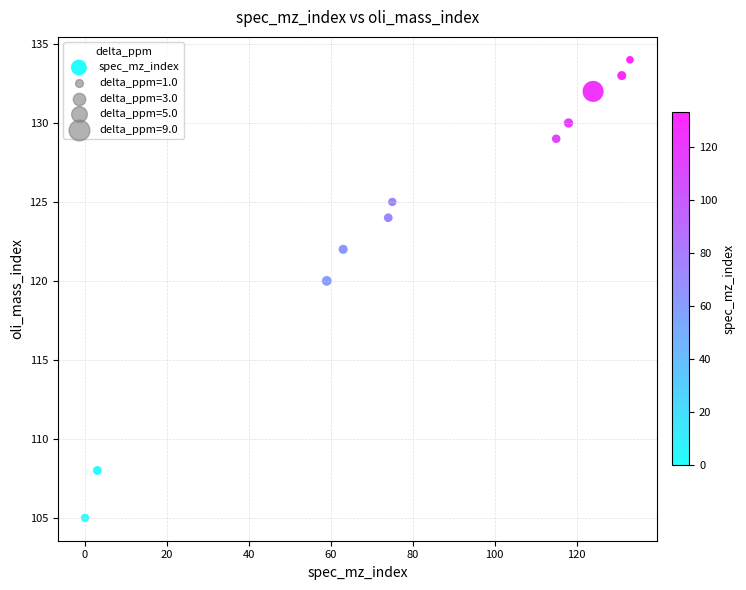

What is the range of Y values (max minus min)?

29